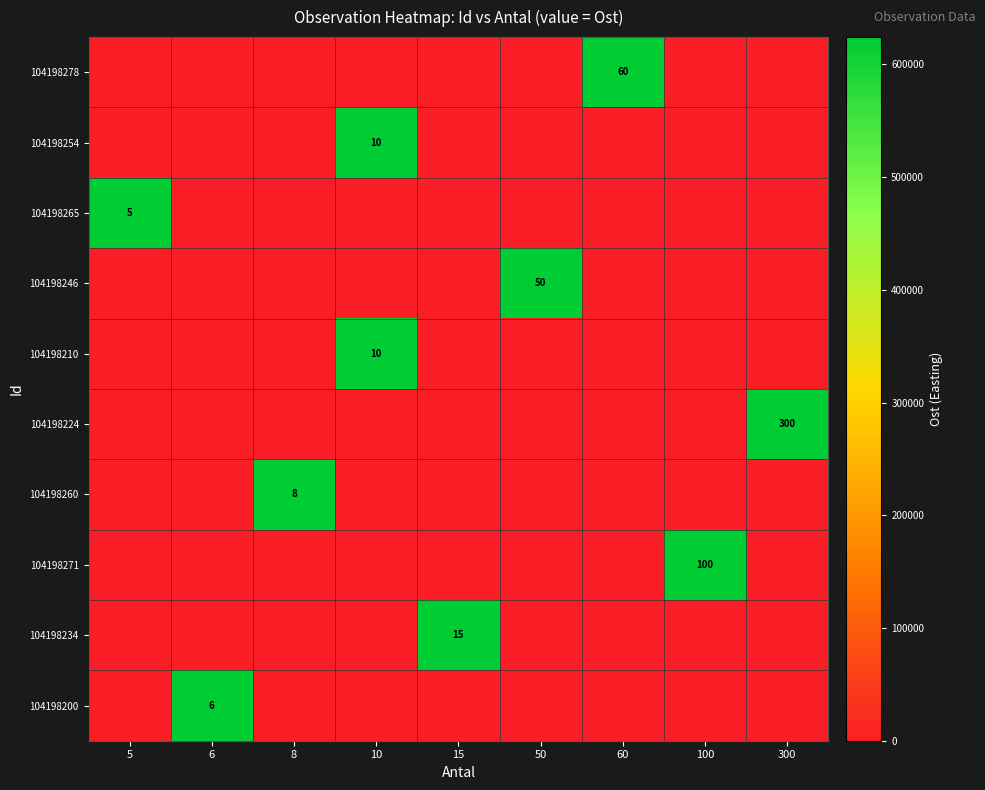

Is it true that 104198210 equals 6 at 10?

False